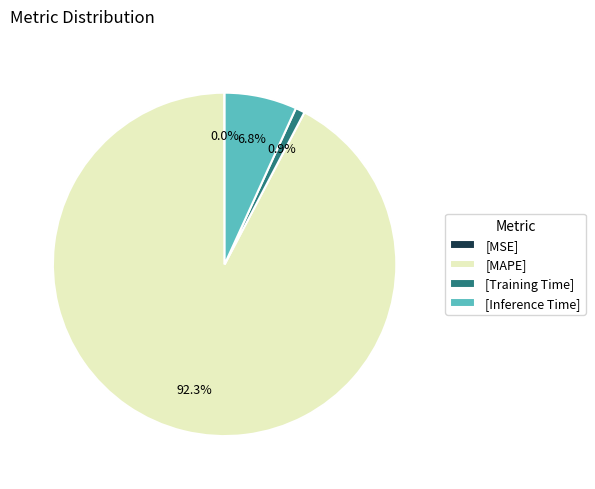

Which slice represents more than half of the pie?

[MAPE]